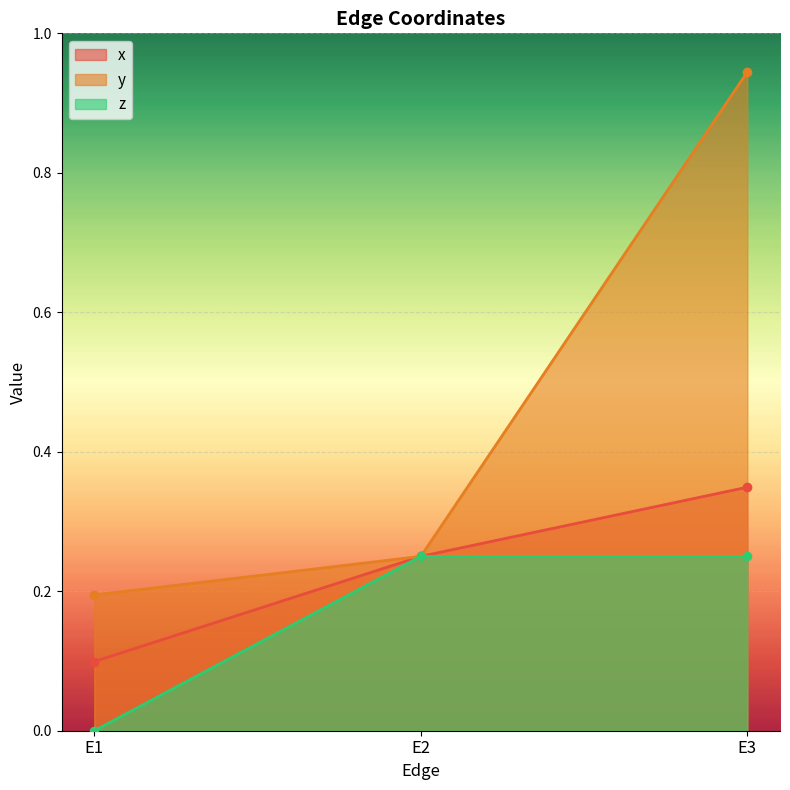

What is the spread (max minus min) of values at E3?

0.7